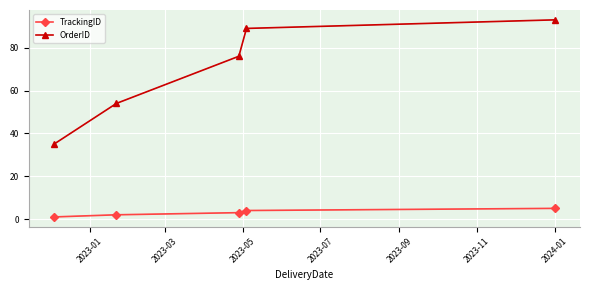

True or false: TrackingID and OrderID cross at least once.

False